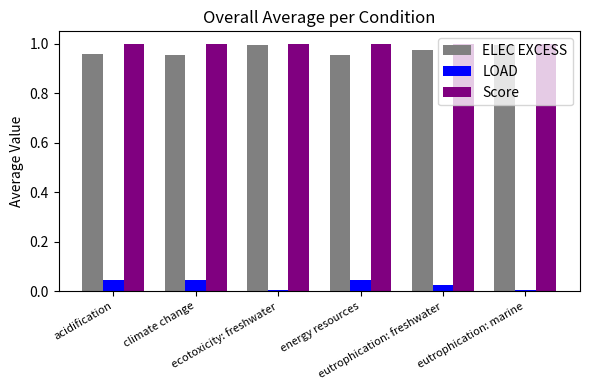

Between acidification and ecotoxicity: freshwater, which series saw the biggest shift?

LOAD